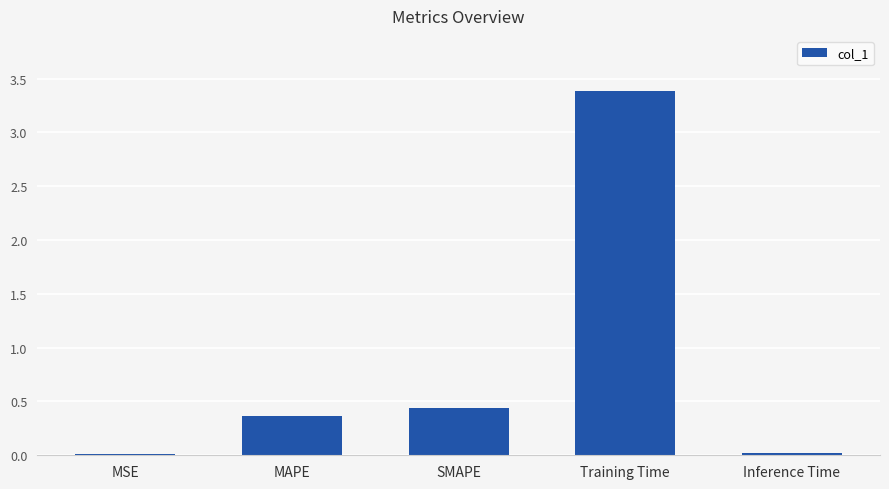

Is it true that the value at Training Time is 0.7?

False